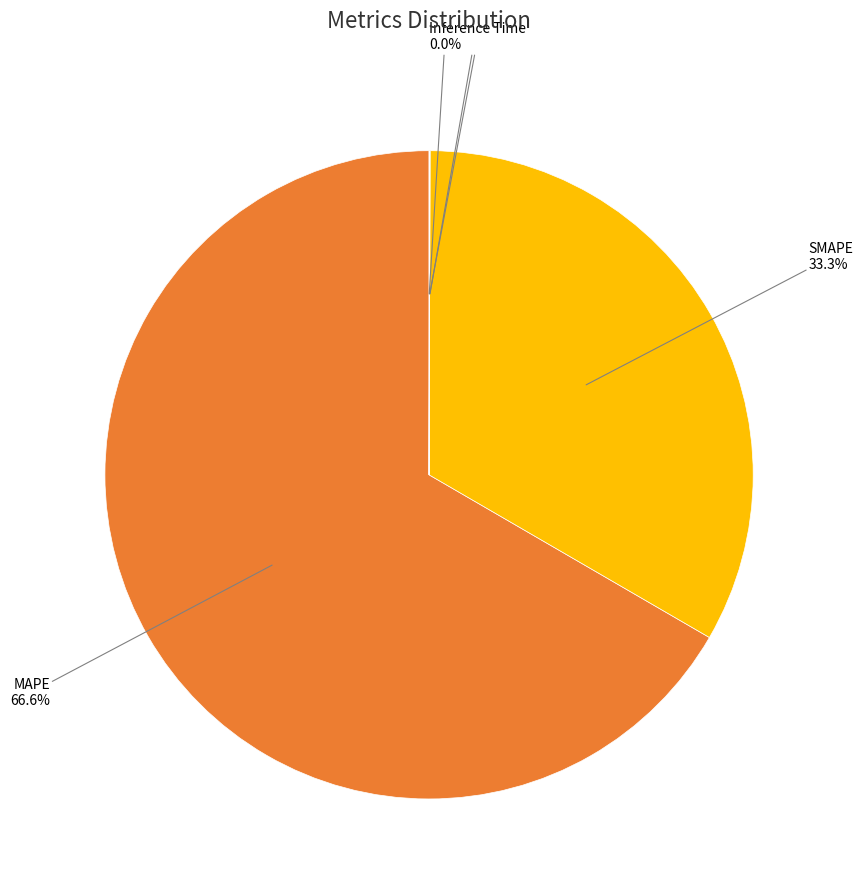

Which has a higher value, MAPE or SMAPE?

MAPE